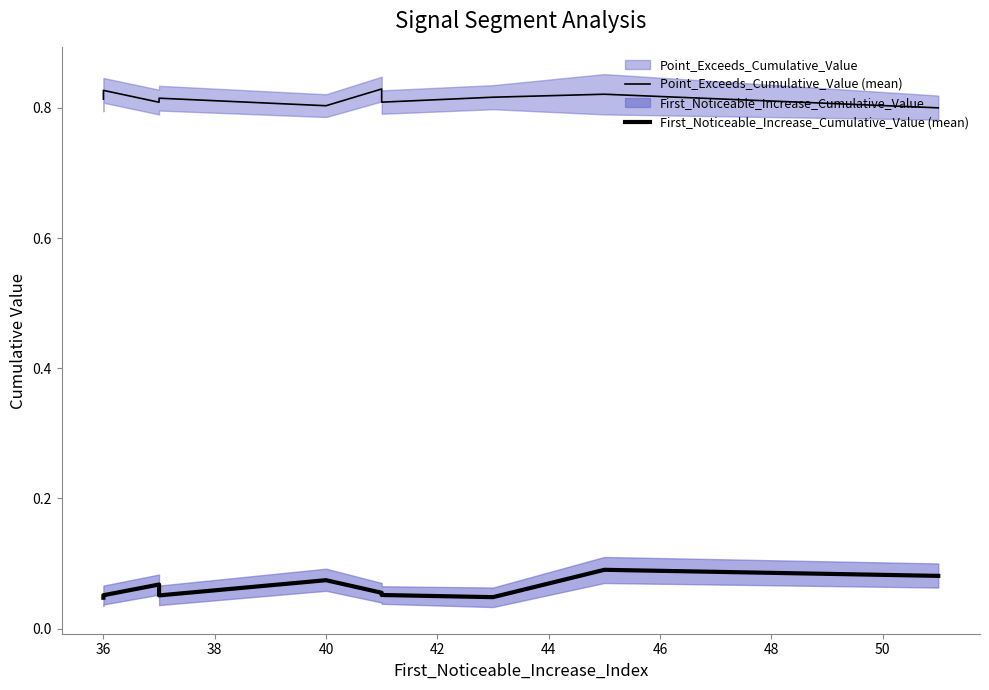

True or false: Point_Exceeds_Cumulative_Value (mean) has more than 0 interior local peaks.

True